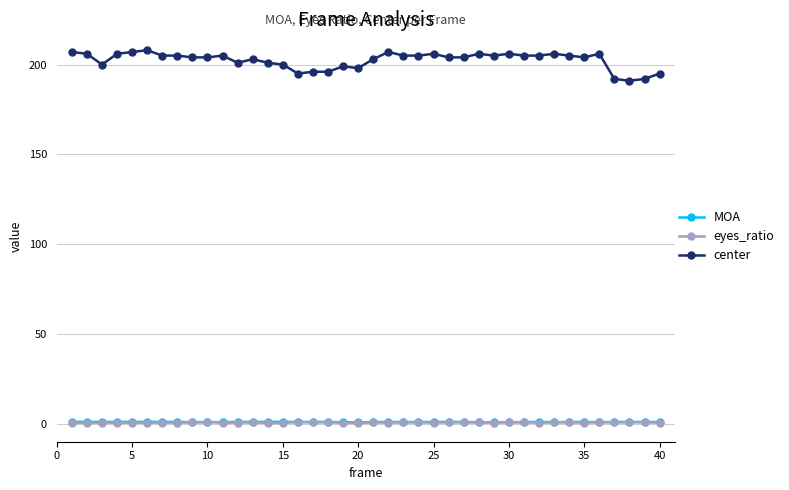

Which series has the widest spread of values?

center